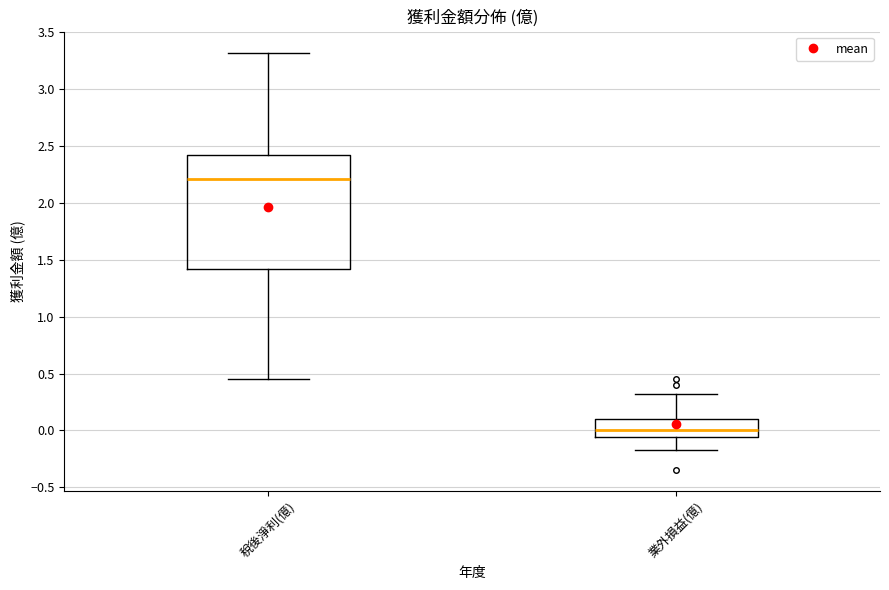

Comparing the boxes themselves (not the whiskers), which one is the tallest?

稅後淨利(億)